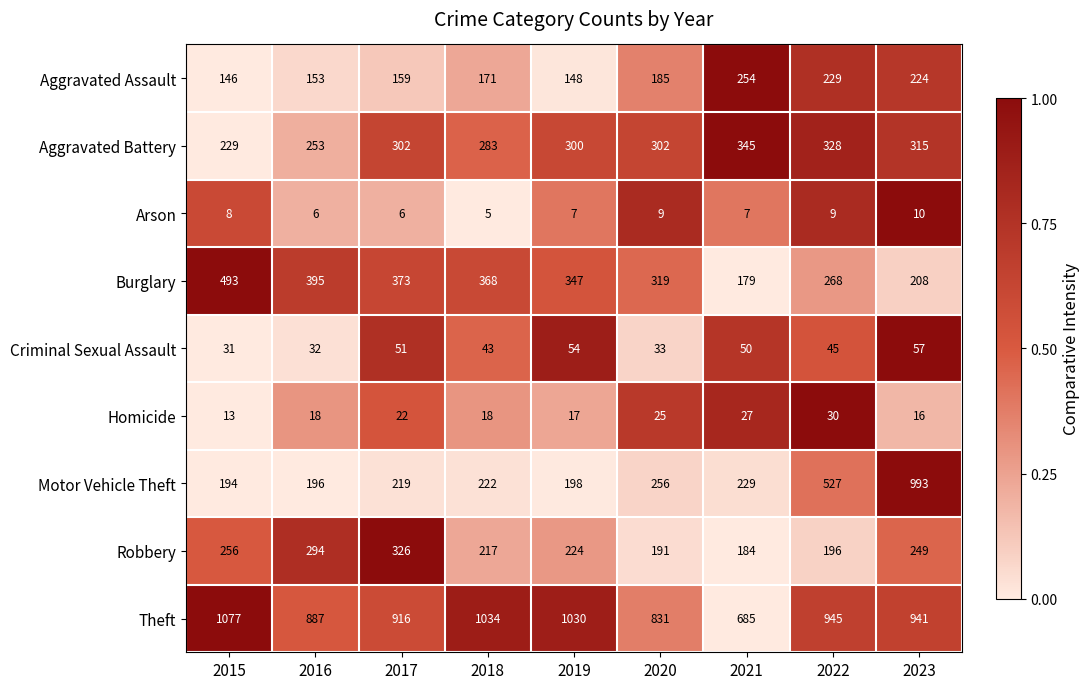

How many data points in Aggravated Battery are less than 302?

4